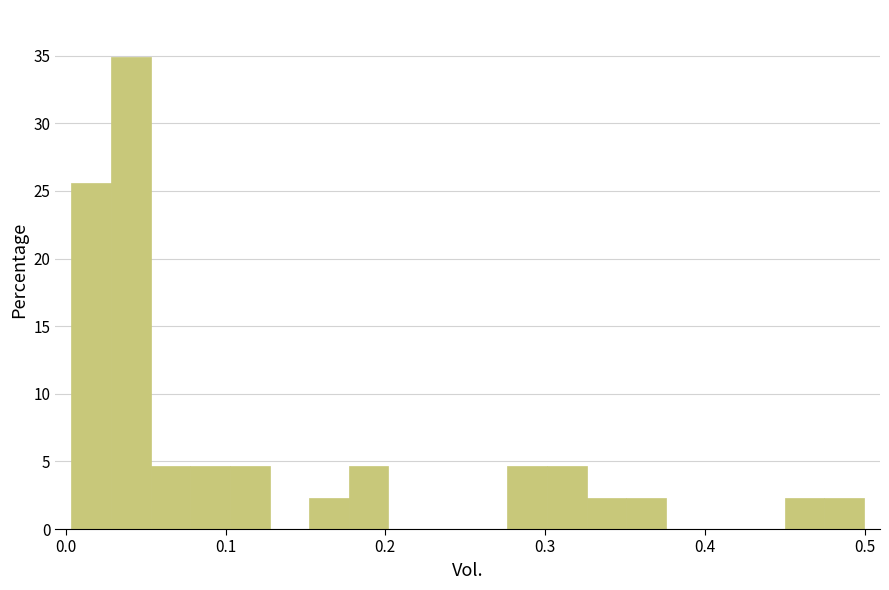

Read against the x-axis, roughly where is the centre of the tallest bar?

0.04